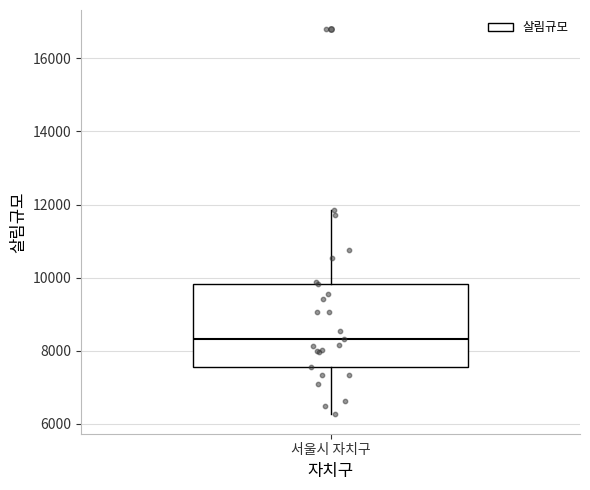

Where does the lower whisker of the box for 서울시 자치구 end on the y-axis? The values are not printed on the chart, so give them approximately, as read against the axis.

6200